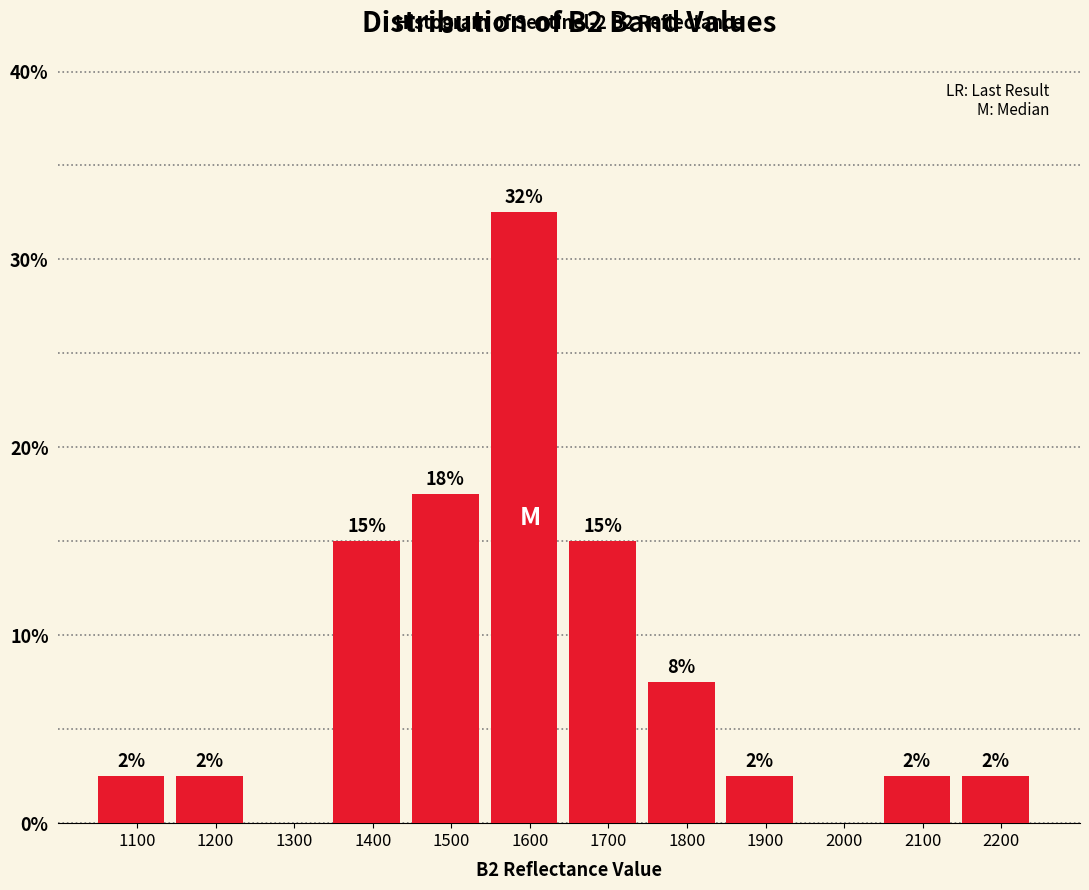

Are the bars horizontal?

No